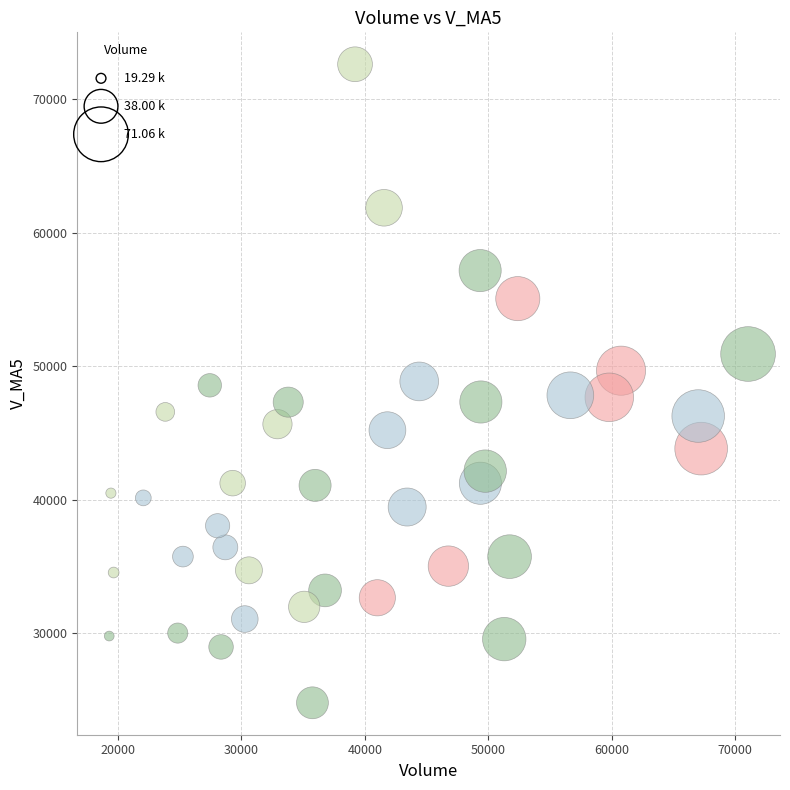

What is the range of Y values (max minus min)?

47843.3